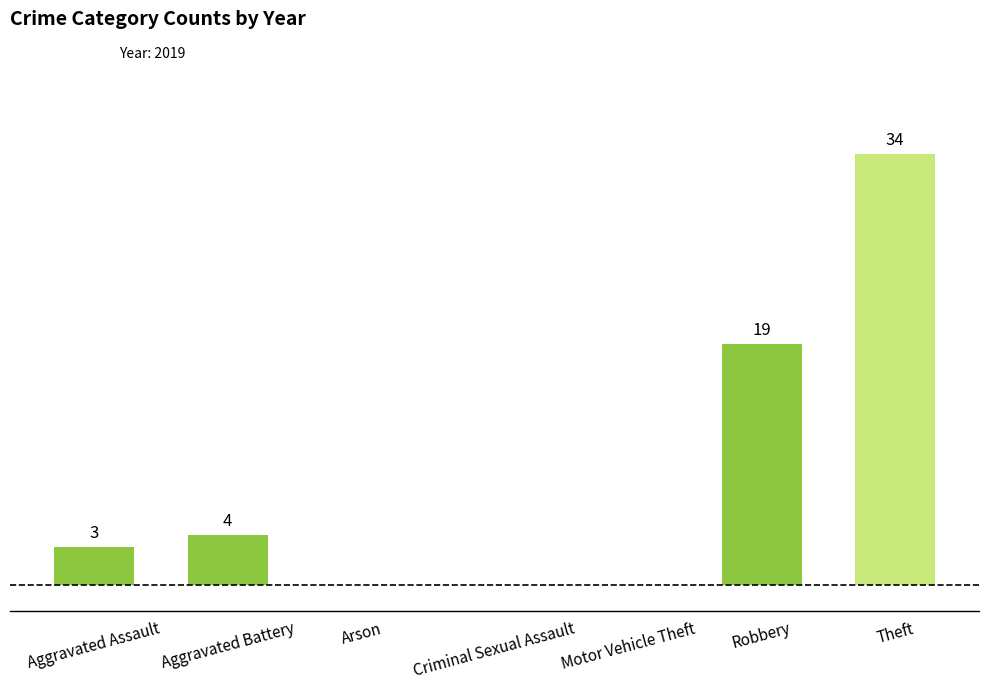

Between Arson and Aggravated Assault, which is larger?

Aggravated Assault